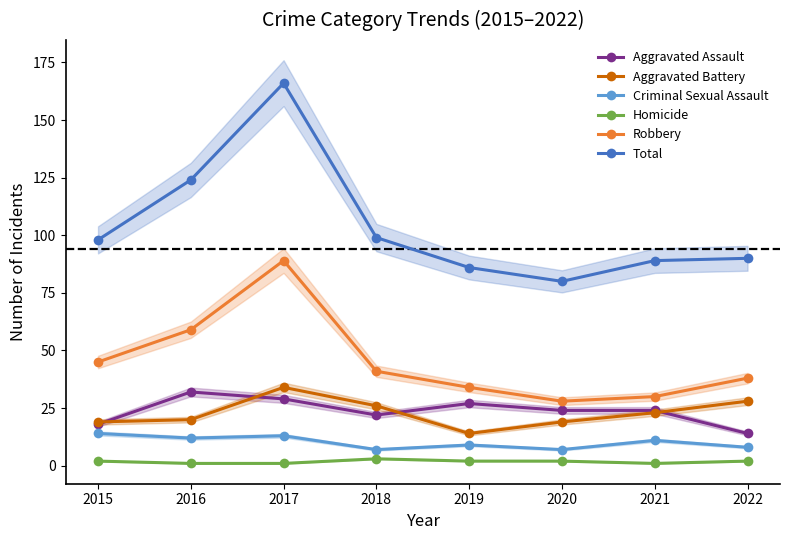

Rank the categories by Homicide value from lowest to highest.

2016, 2017, 2021, 2015, 2019, 2020, 2022, 2018